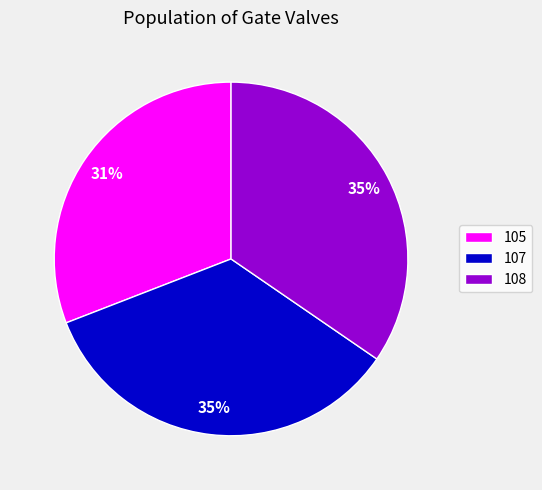

Between 105 and 107, which is larger?

107